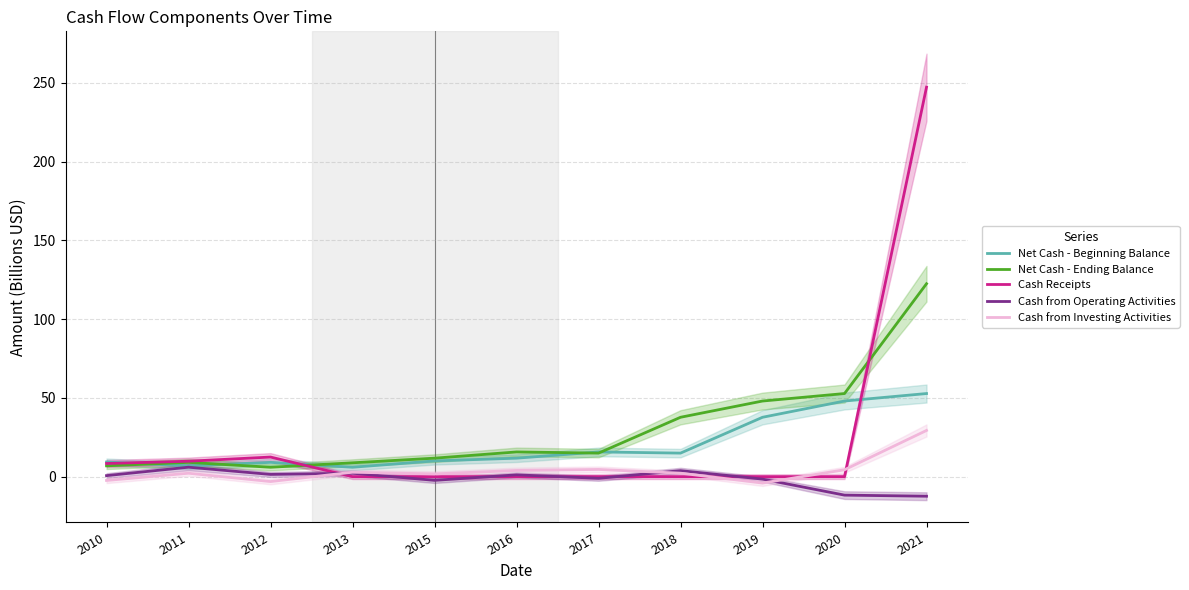

How many lines are shown in the chart?

5